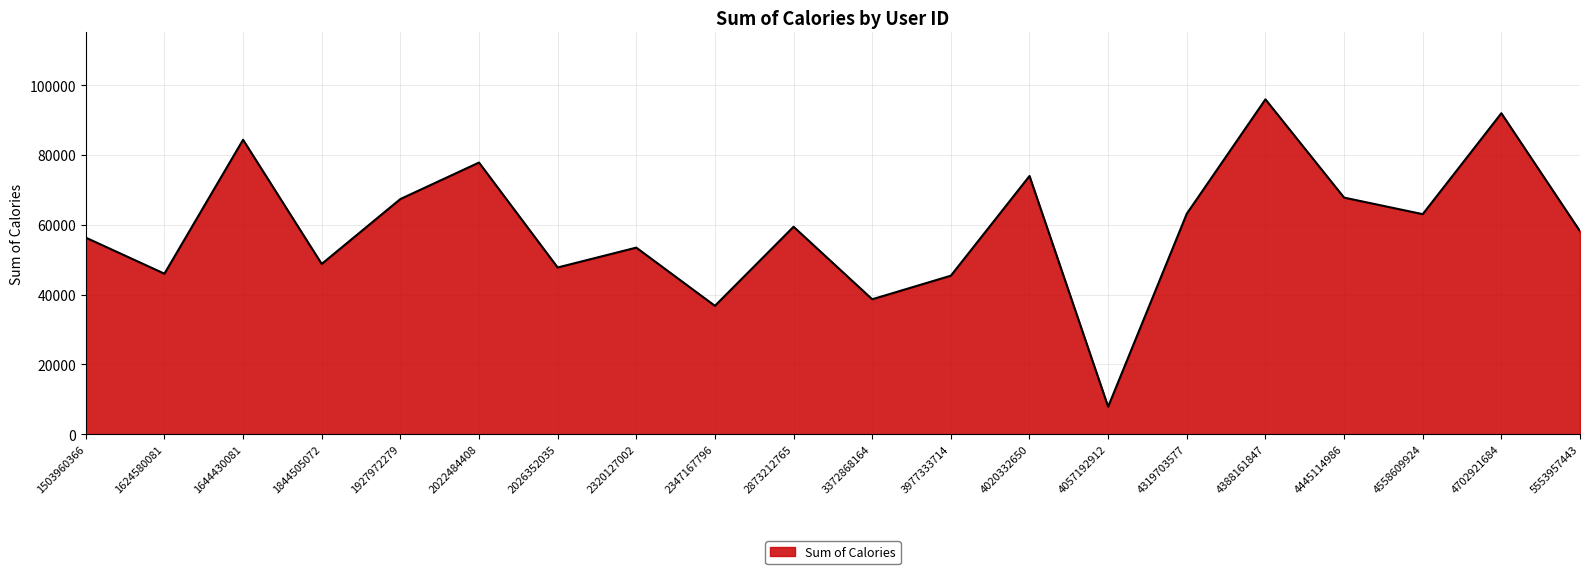

Which label corresponds to the largest value in the chart?

4388161847